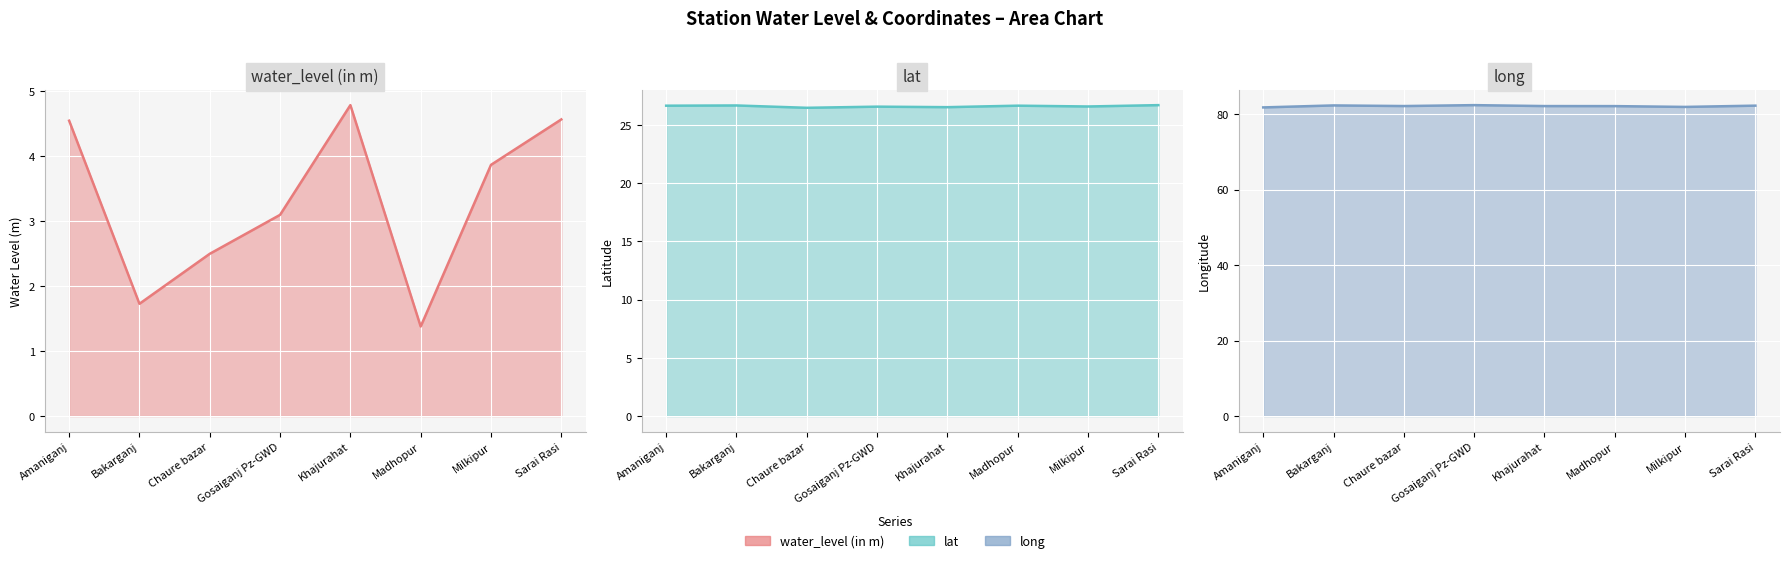

Which label corresponds to the largest value in the chart?

Gosaiganj Pz-GWD